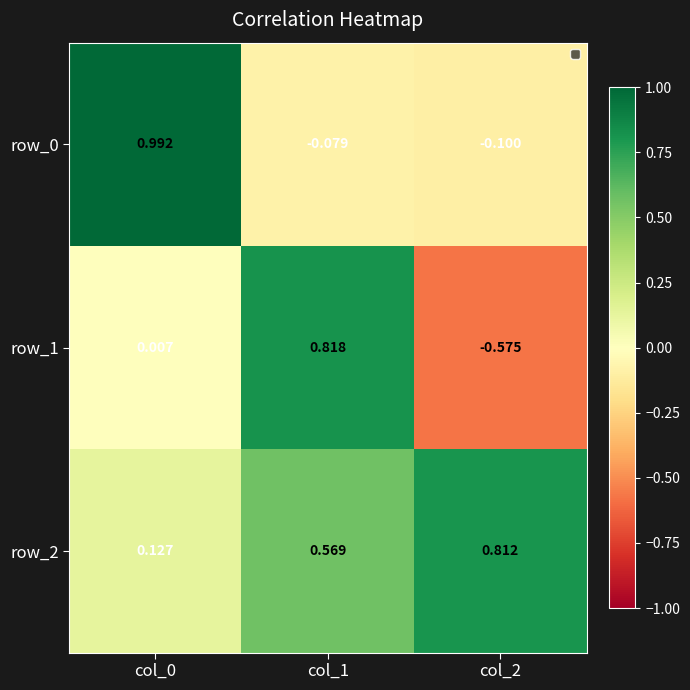

Is it true that row_2 equals 0.5 at col_2?

False